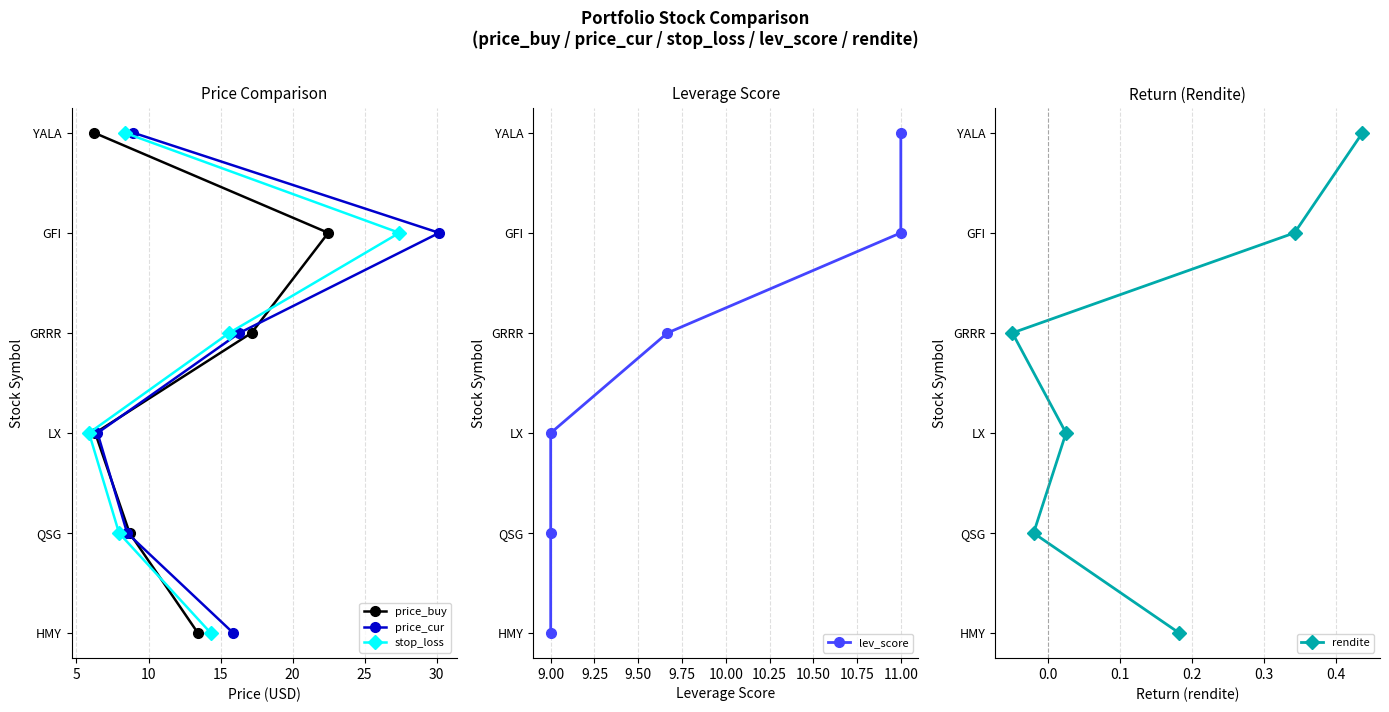

Which series has the largest total across all categories?

price_buy